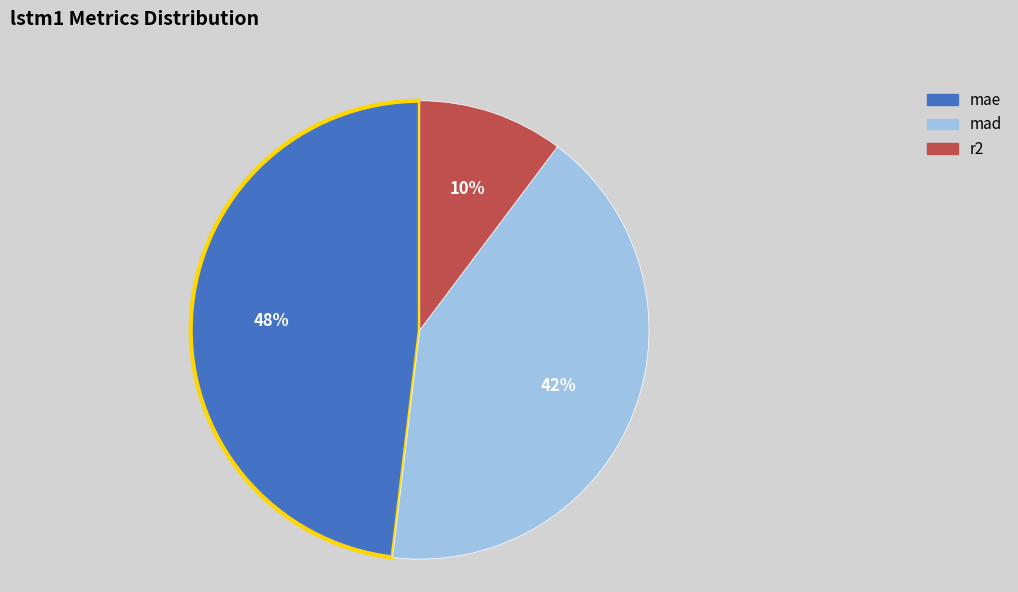

Is the sum of mae and r2 greater than half?

Yes